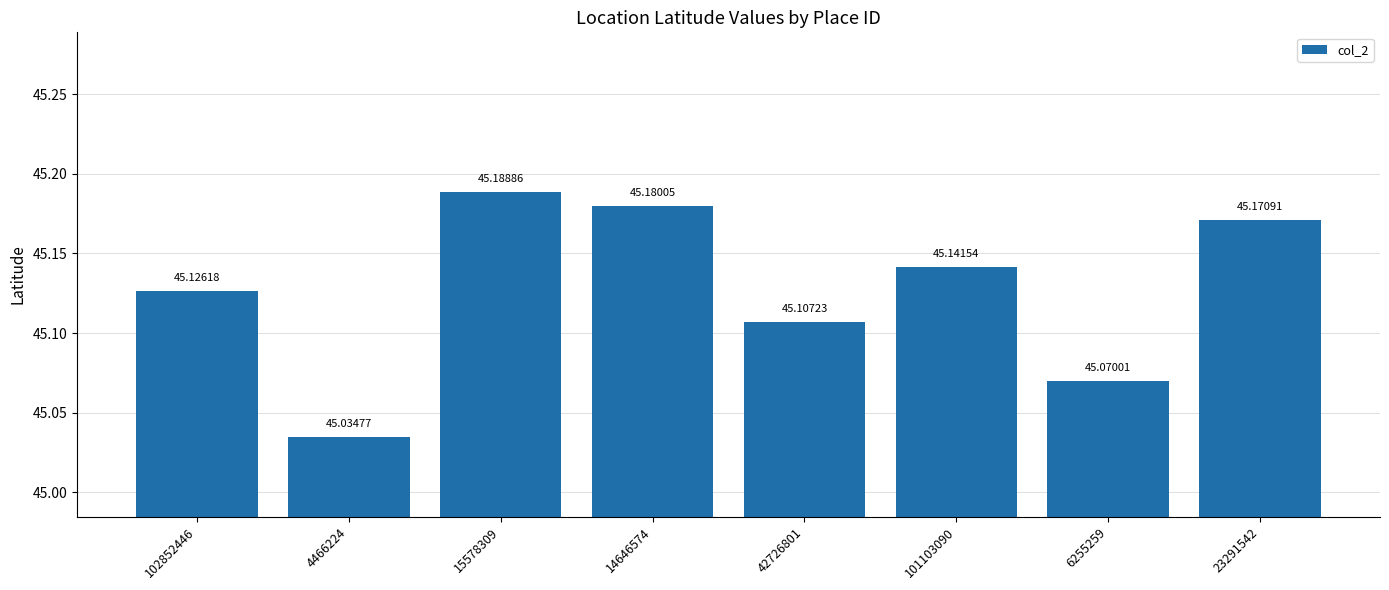

How many bars are there in total?

8